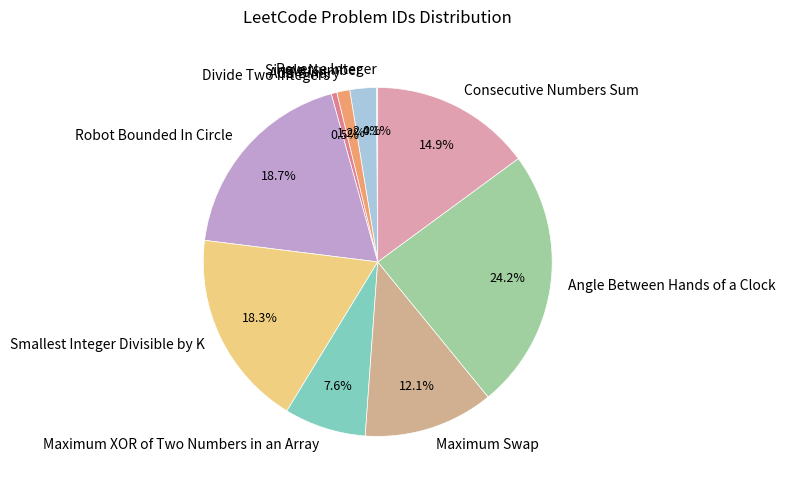

What is the ratio of the value at Maximum Swap to the value at Angle Between Hands of a Clock?

0.5